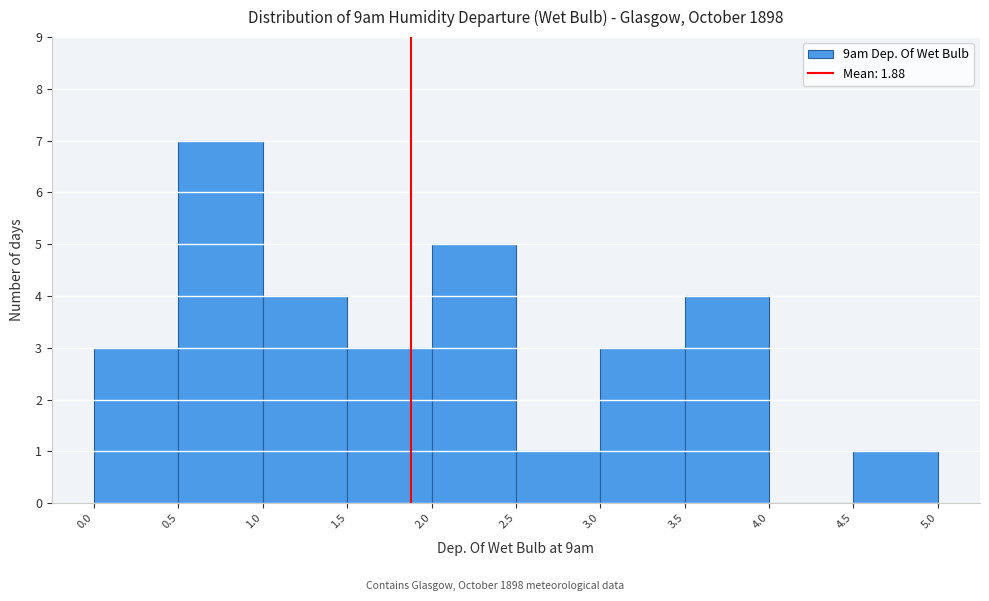

What is the height of the bar covering 2.5 to 3.0 on the x-axis? The values are not printed on the chart, so give them approximately, as read against the axis.

1